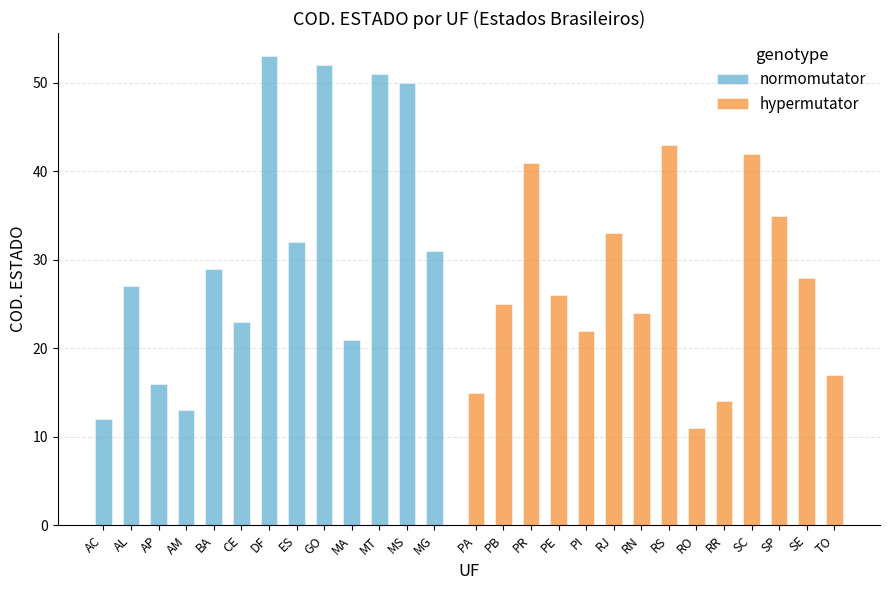

What is the minimum value shown in the chart?

11